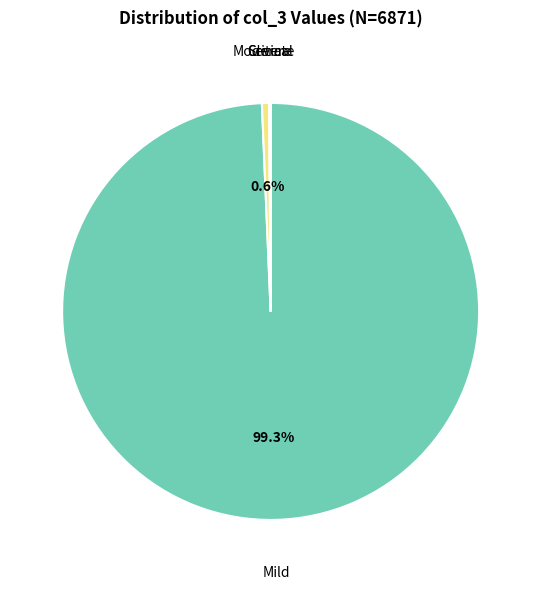

Which category has the biggest portion of the pie?

Mild